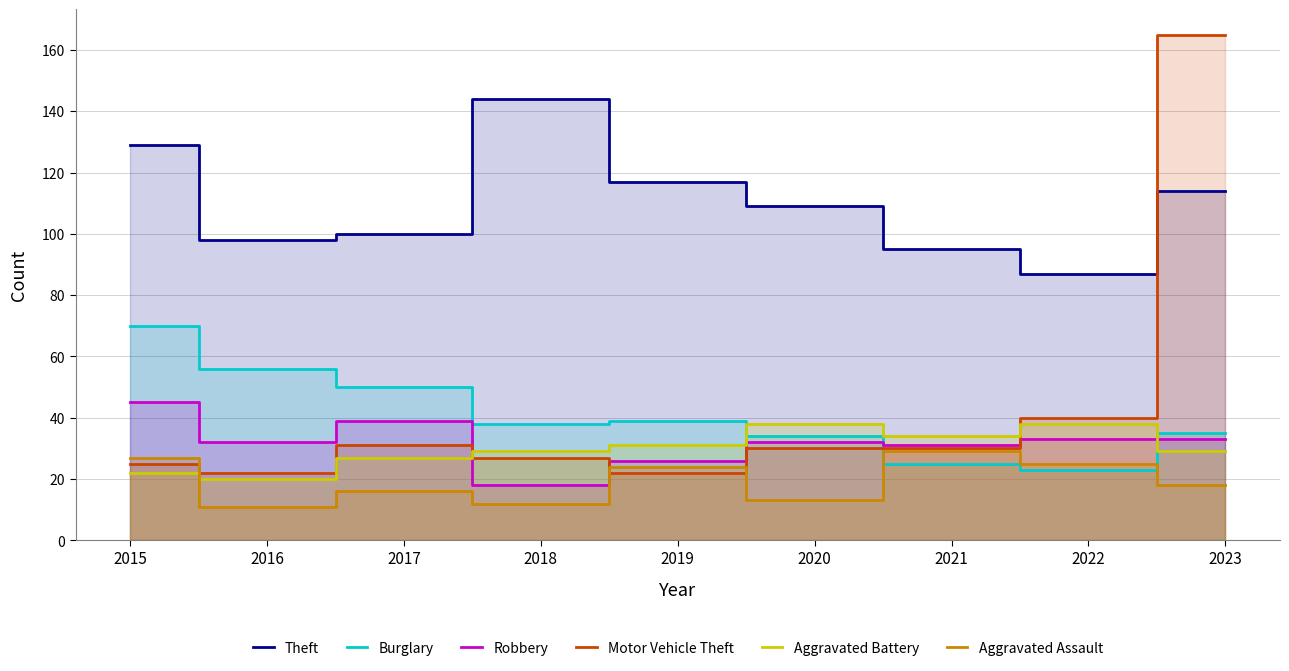

What is the lowest value of the Motor Vehicle Theft series?

22